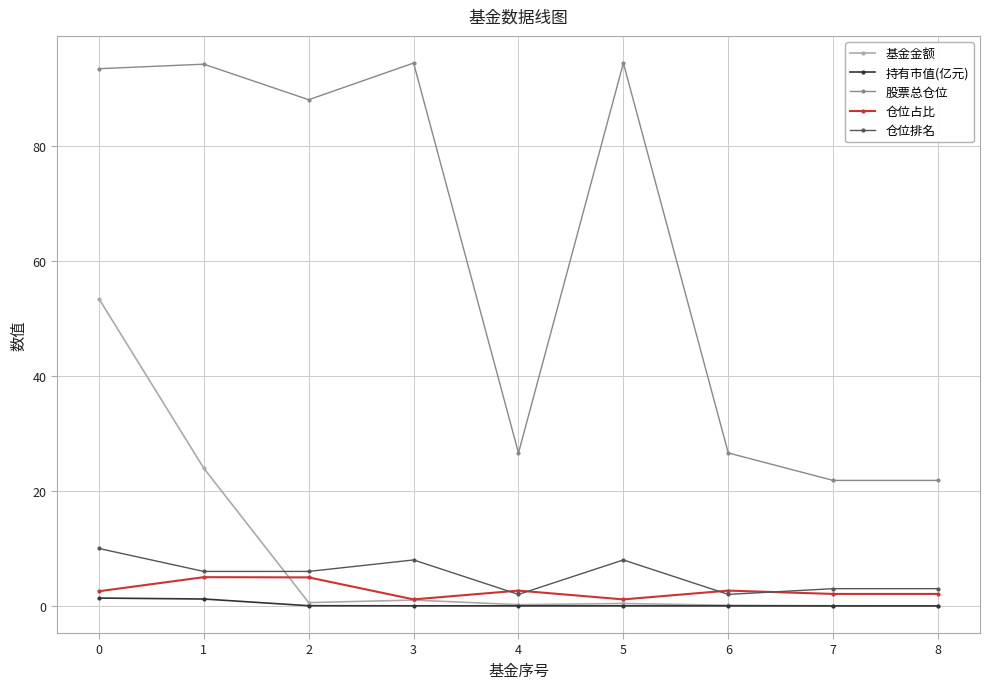

What are all the series names shown in the legend?

基金金额, 持有市值(亿元), 股票总仓位, 仓位占比, 仓位排名